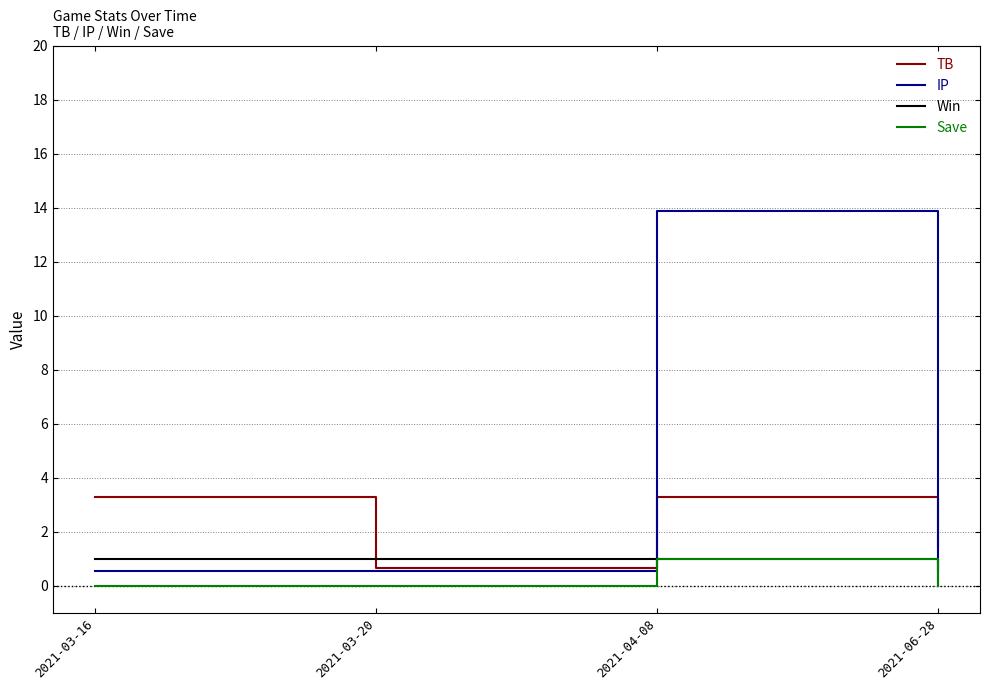

Between which two adjacent categories do TB and Win first intersect?

2021-03-16 and 2021-03-20